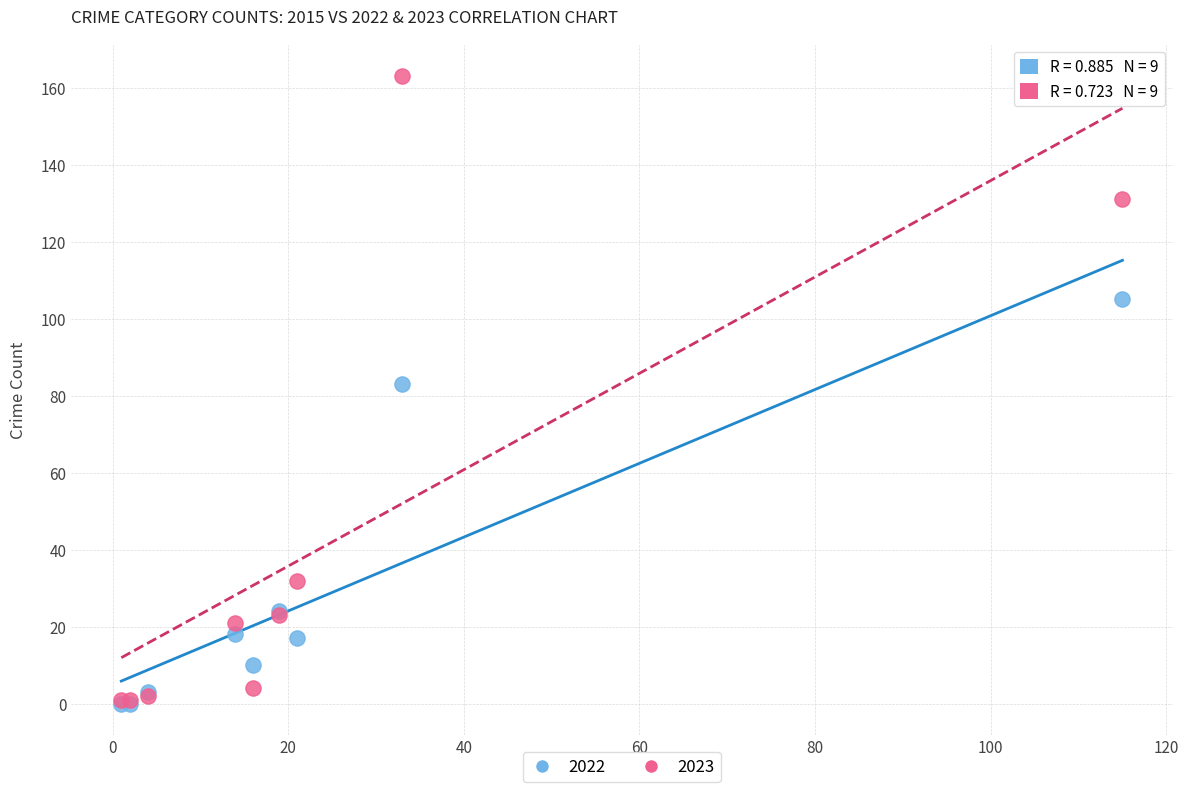

Across all series, what Y value is closest to 81?

83